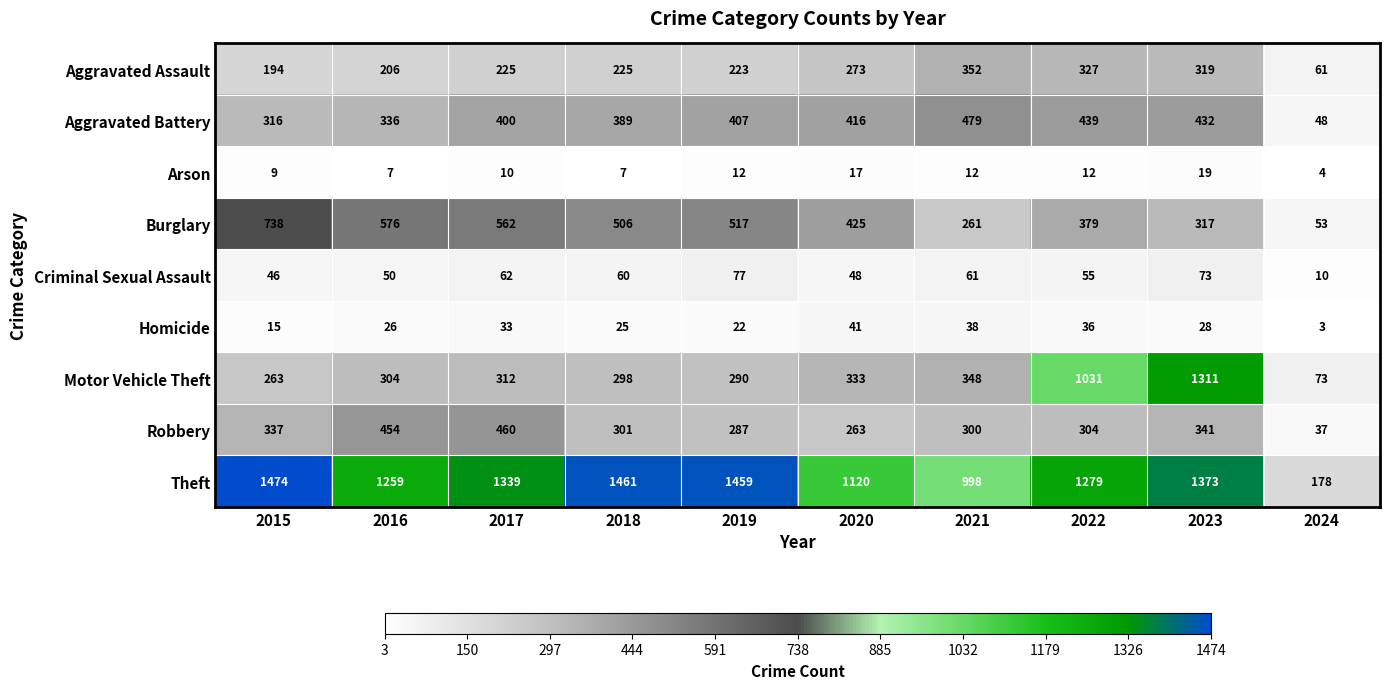

Is it true that Theft equals 998 at 2021?

True